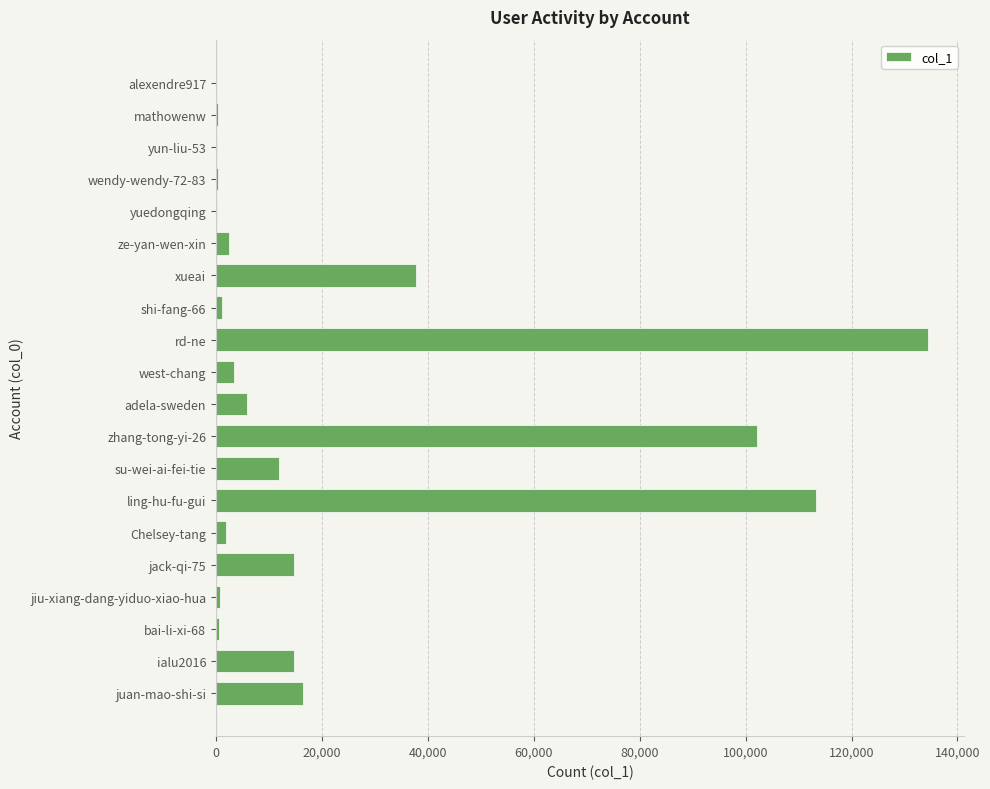

True or false: the data shows 10586 at xueai.

False